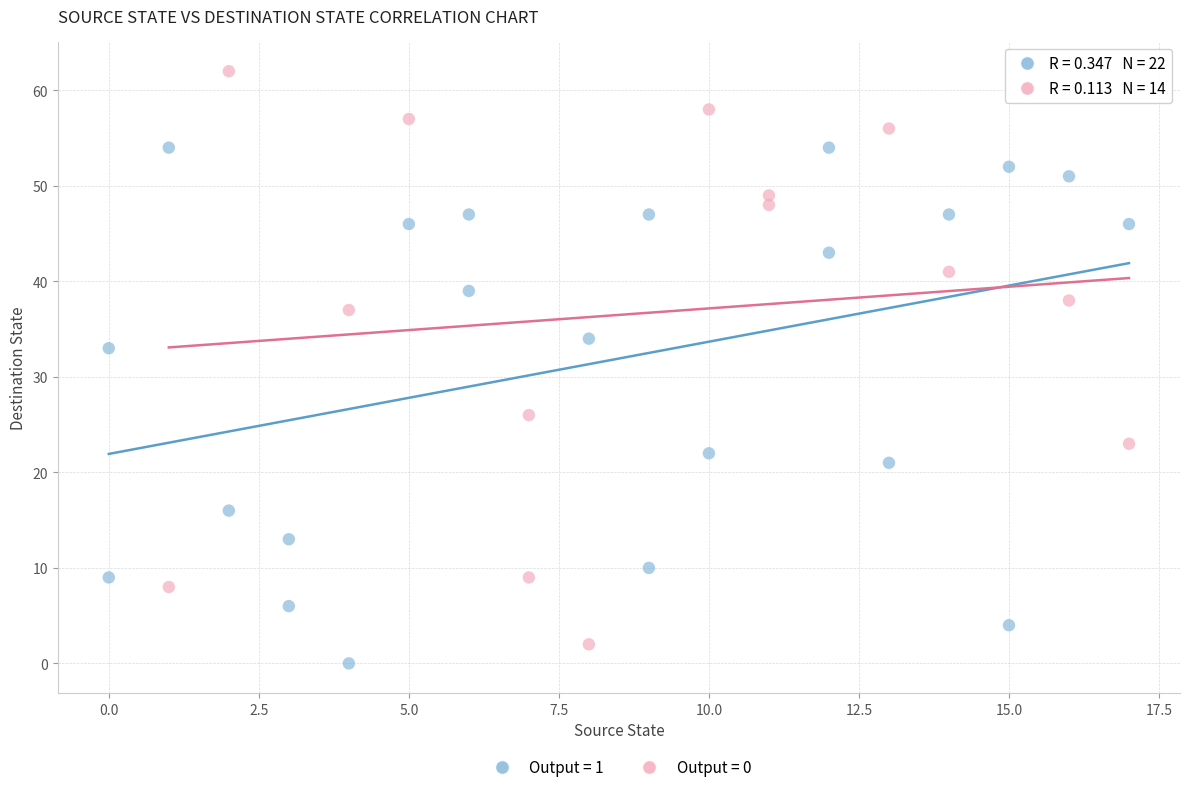

Which series has the widest spread of Y values?

Output = 0